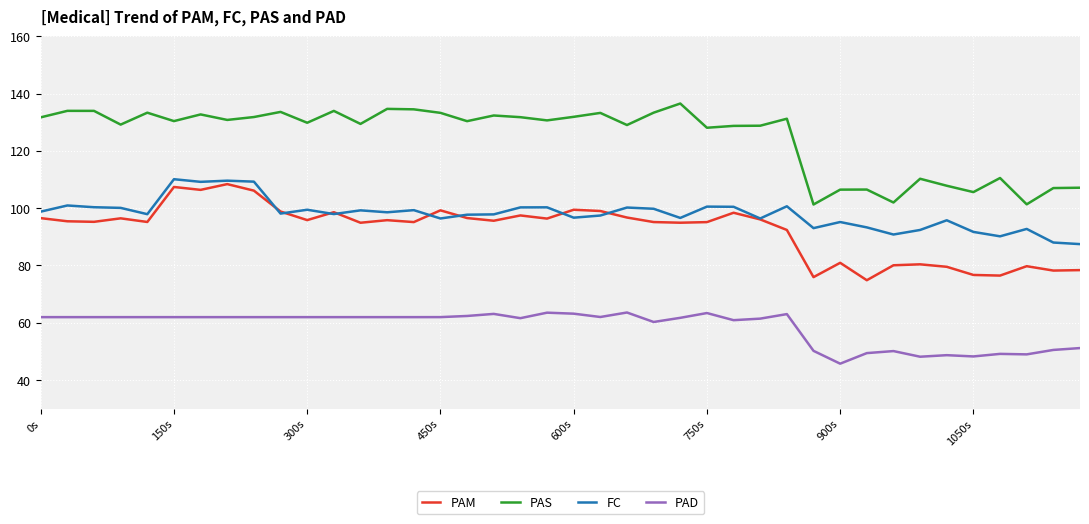

True or false: PAD and PAM intersect in this chart.

False